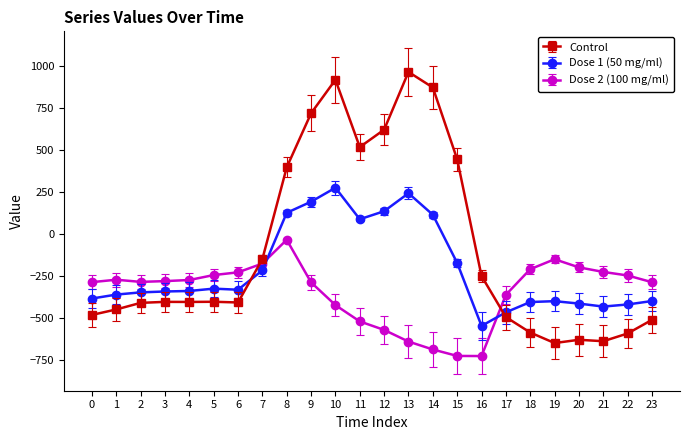

What is the total value across all series at 7?

-543.8